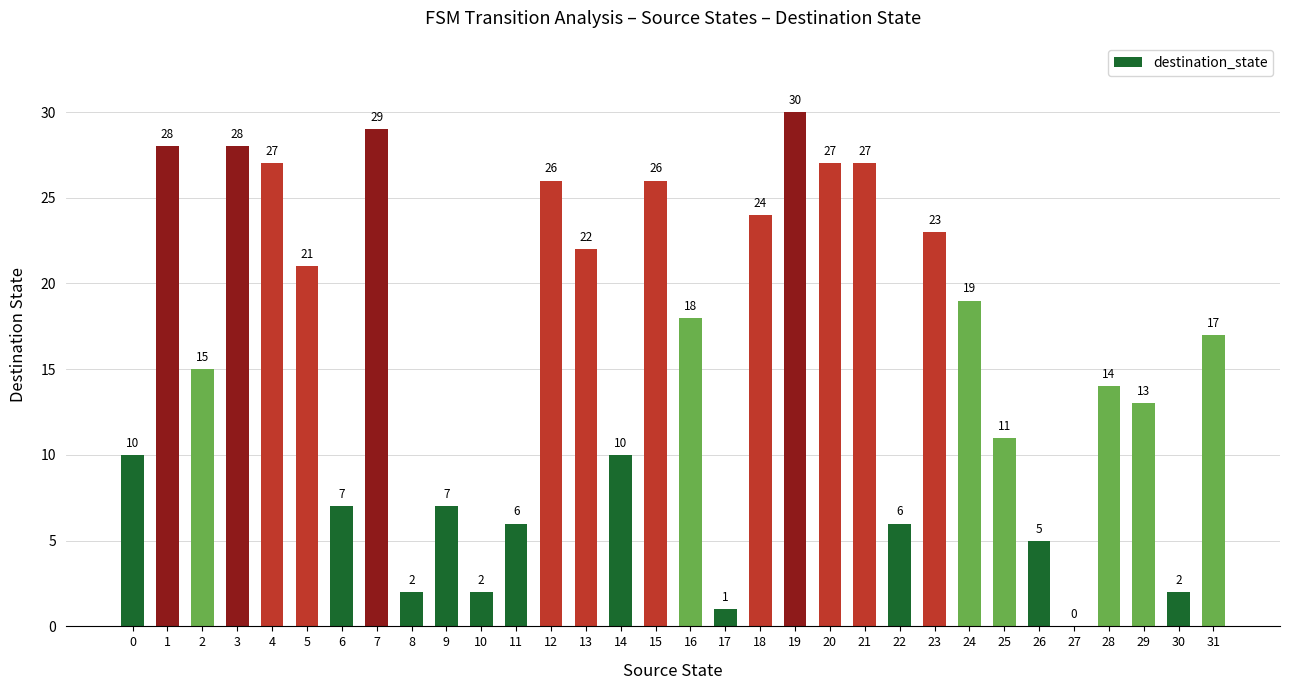

At which category does the chart reach its peak across all series?

19